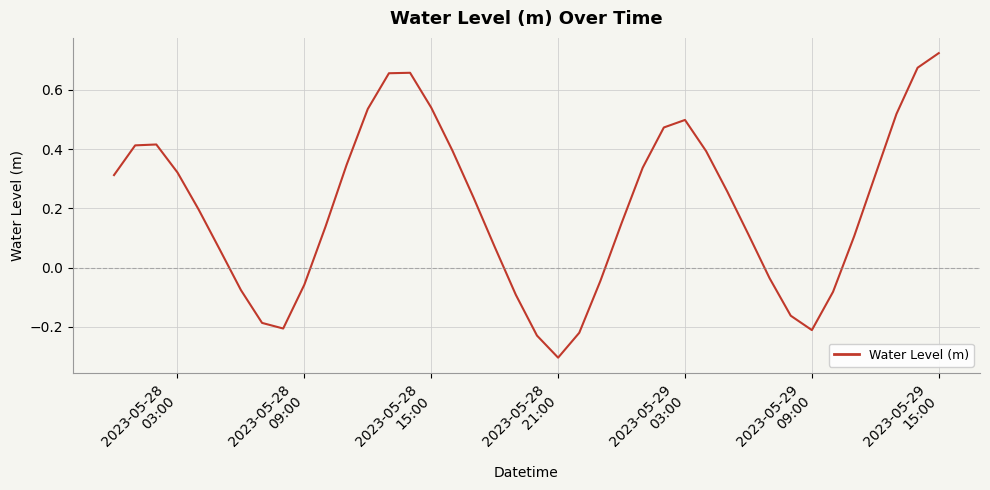

What is the minimum value shown in the chart?

-0.3